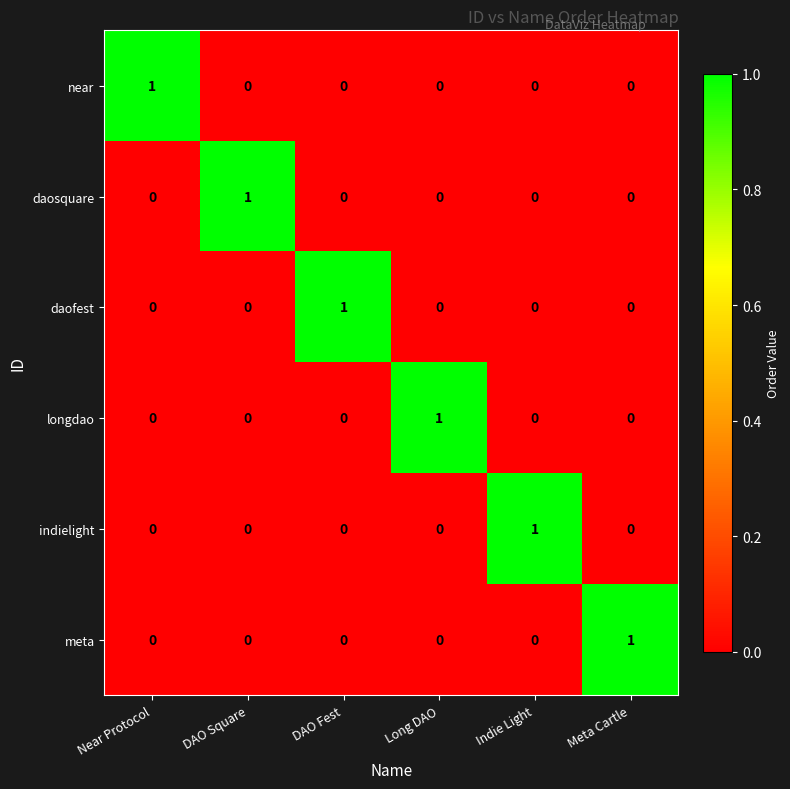

At how many categories does at least one series exceed 0?

6